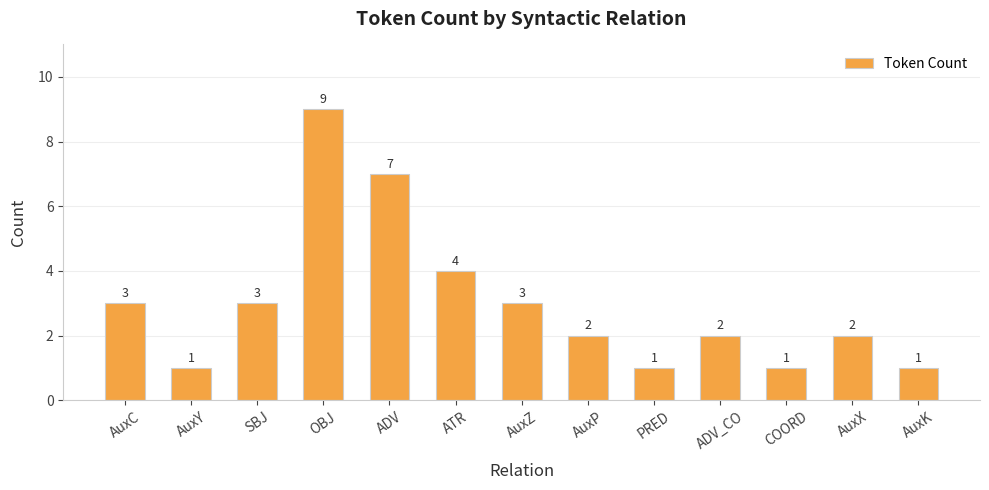

Which label corresponds to the largest value in the chart?

OBJ